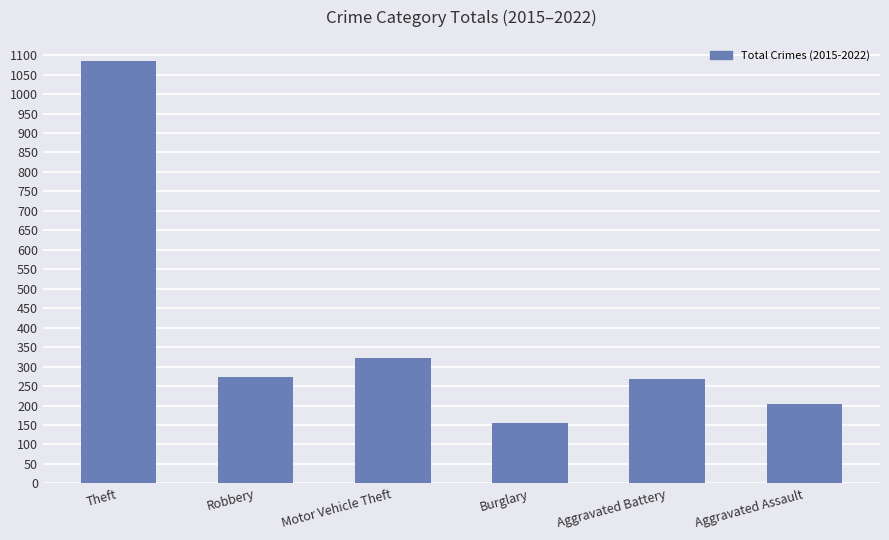

Reading left to right, transcribe all the data shown in this chart.

1085	273	322	155	267	203